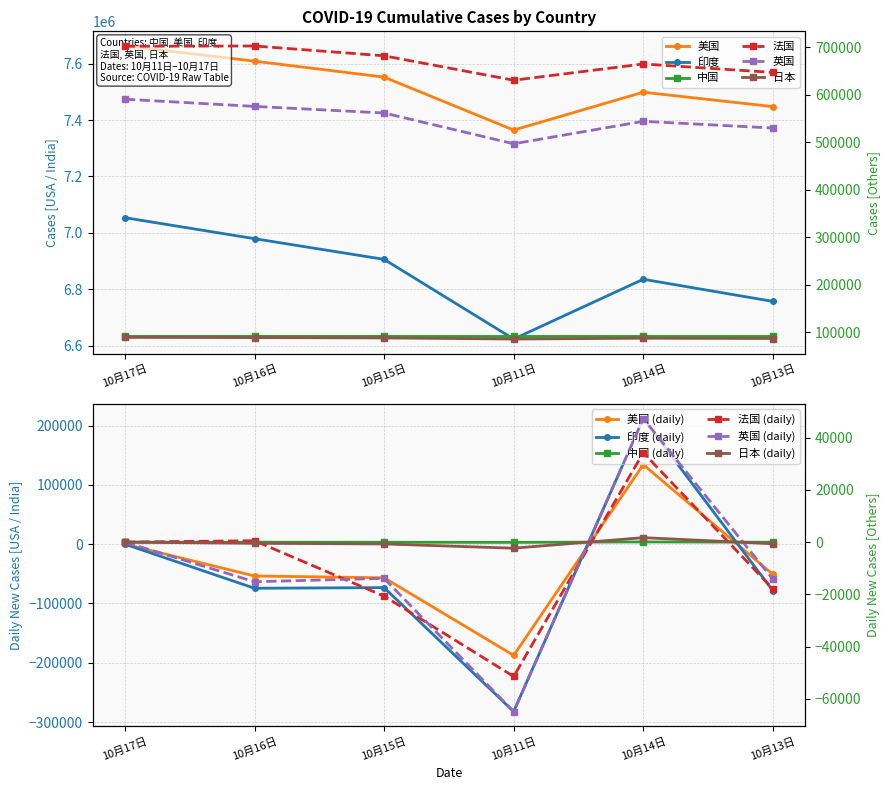

True or false: 美国 has a value of 7608641 at 10月16日.

True